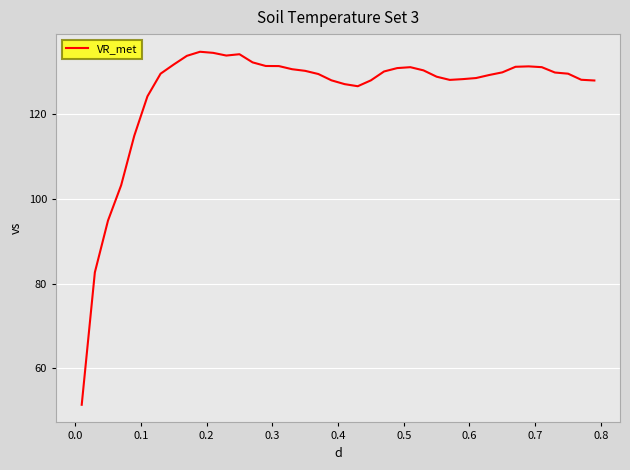

What is the greatest value displayed?

134.6